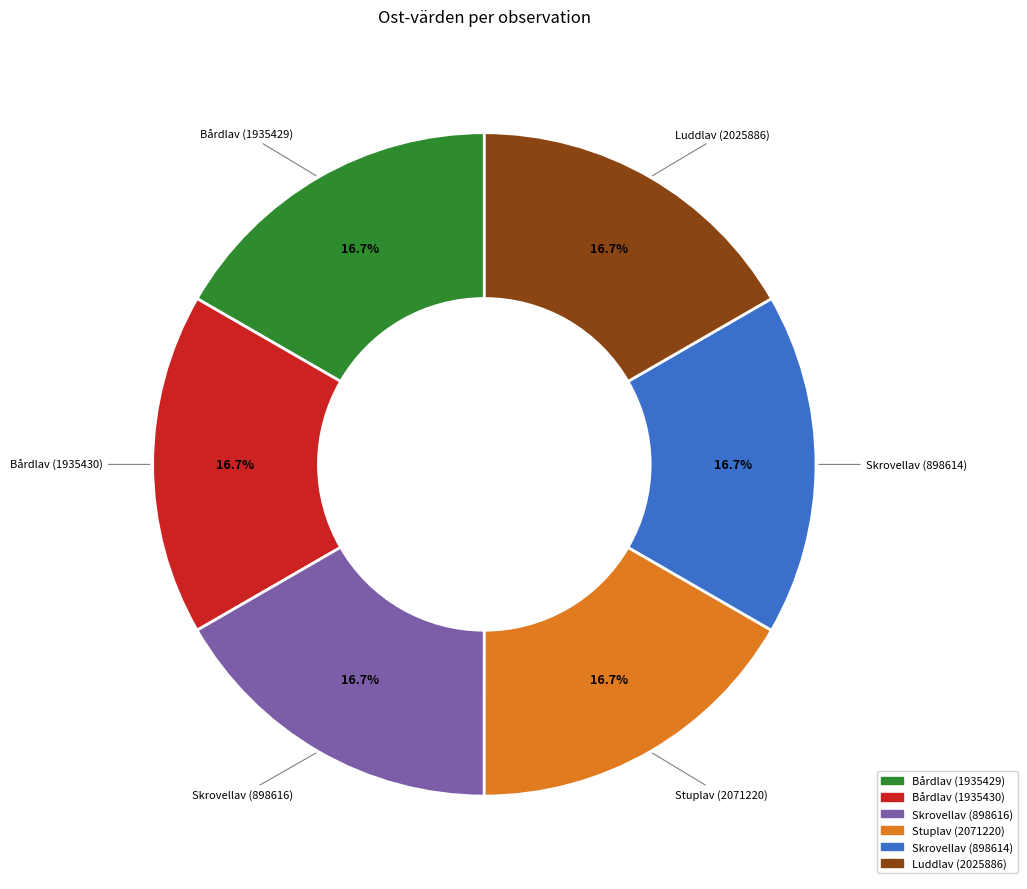

Is there a majority slice in this chart?

No